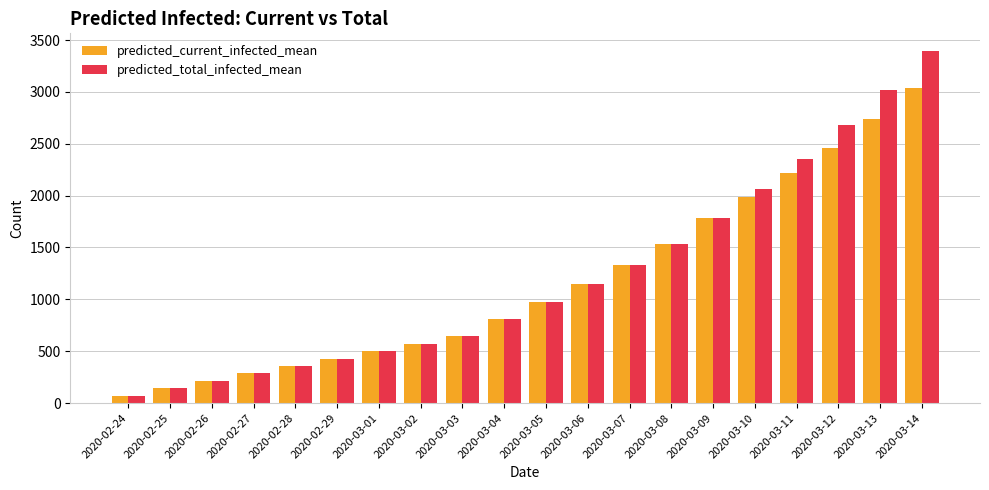

What is the difference between the maximum and minimum values in the predicted_total_infected_mean series?

3323